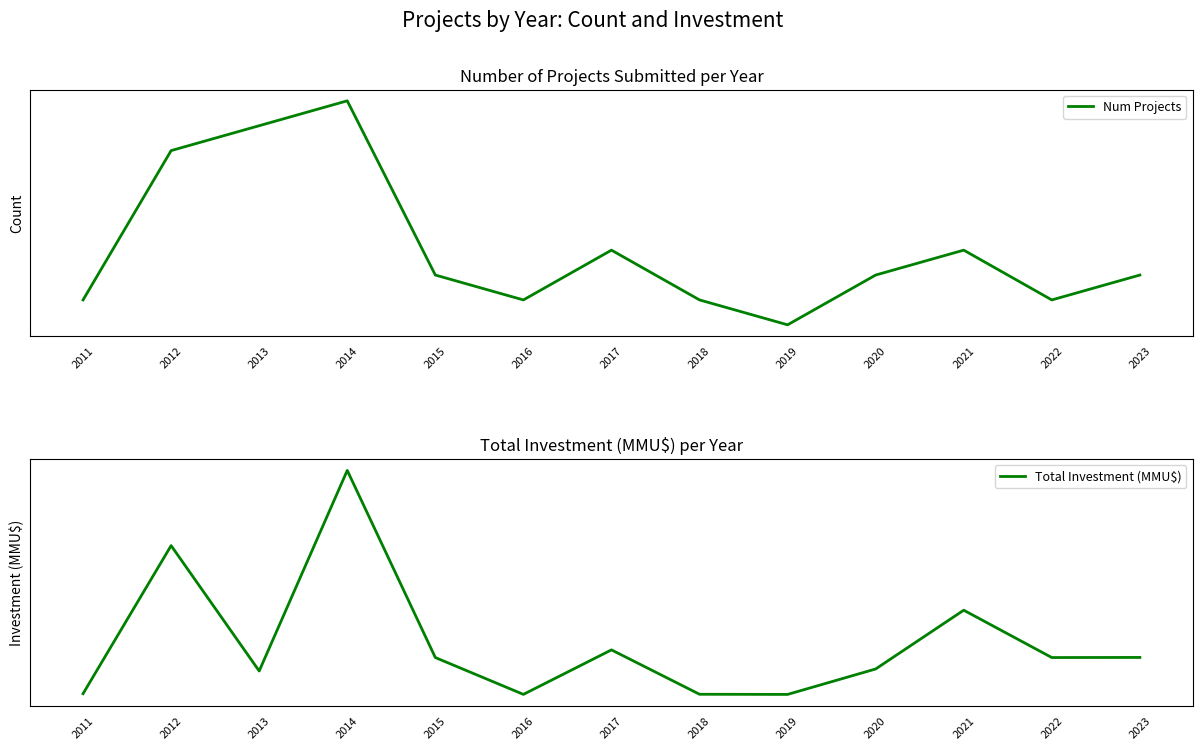

At which label is Total Investment (MMU$) closest to 30375?

2021